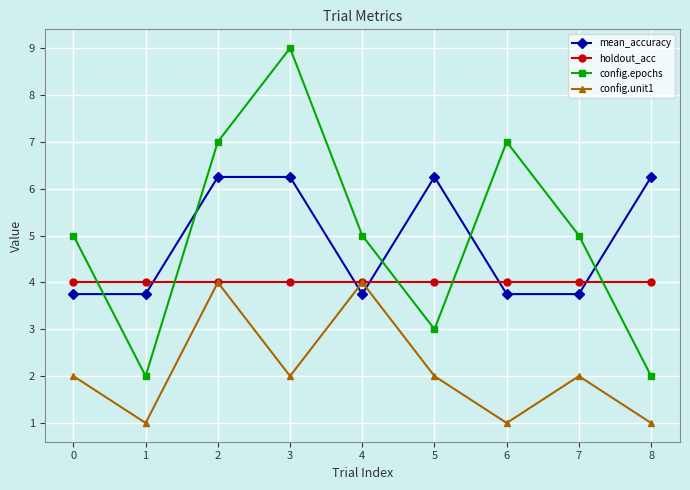

True or false: mean_accuracy and config.epochs intersect in this chart.

True